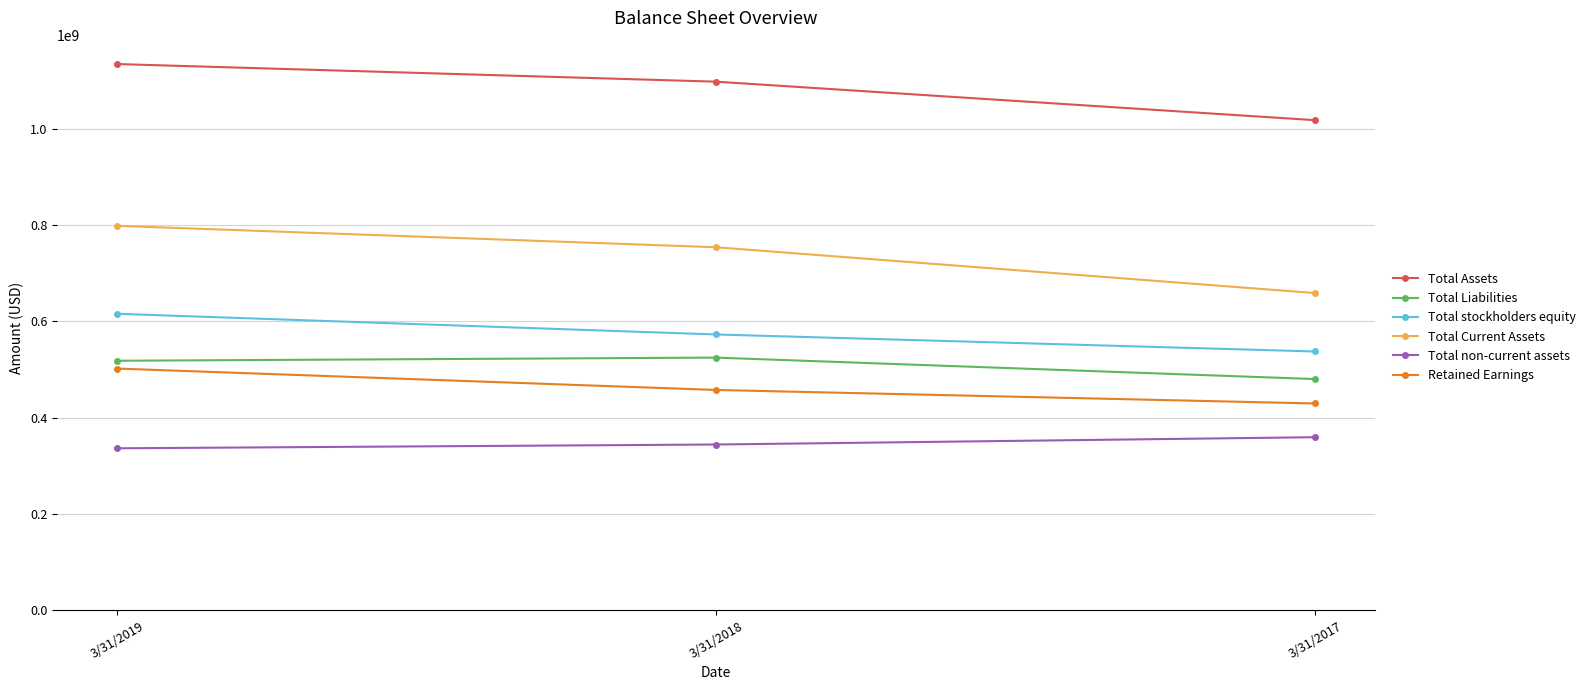

The Total Assets series shows 489369112 at 3/31/2018. True or false?

False